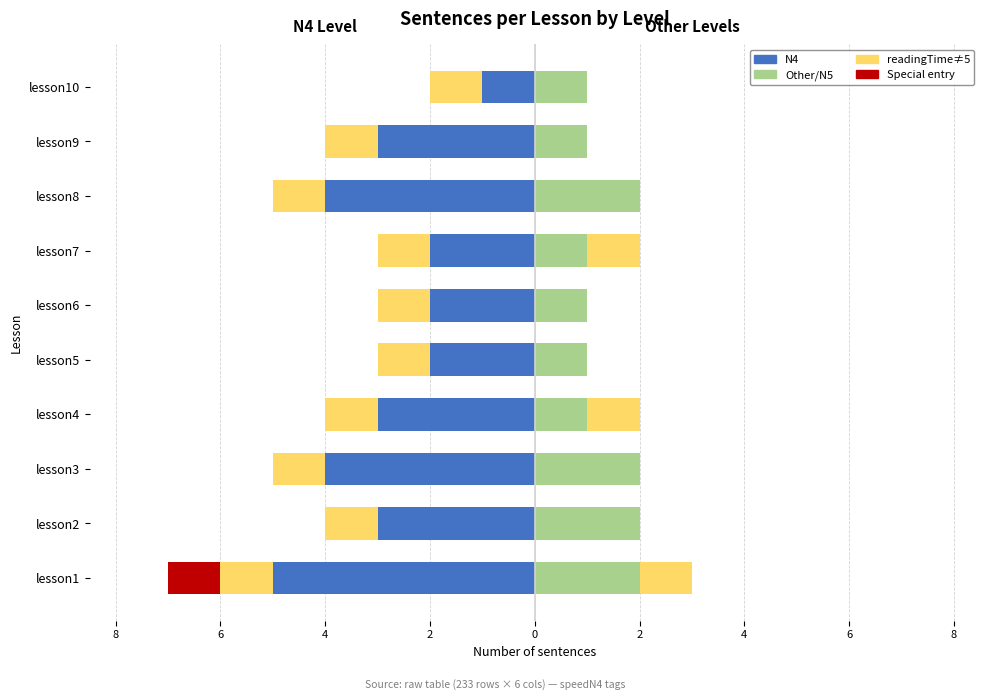

What is the spread (max minus min) of values at 2?

4.0